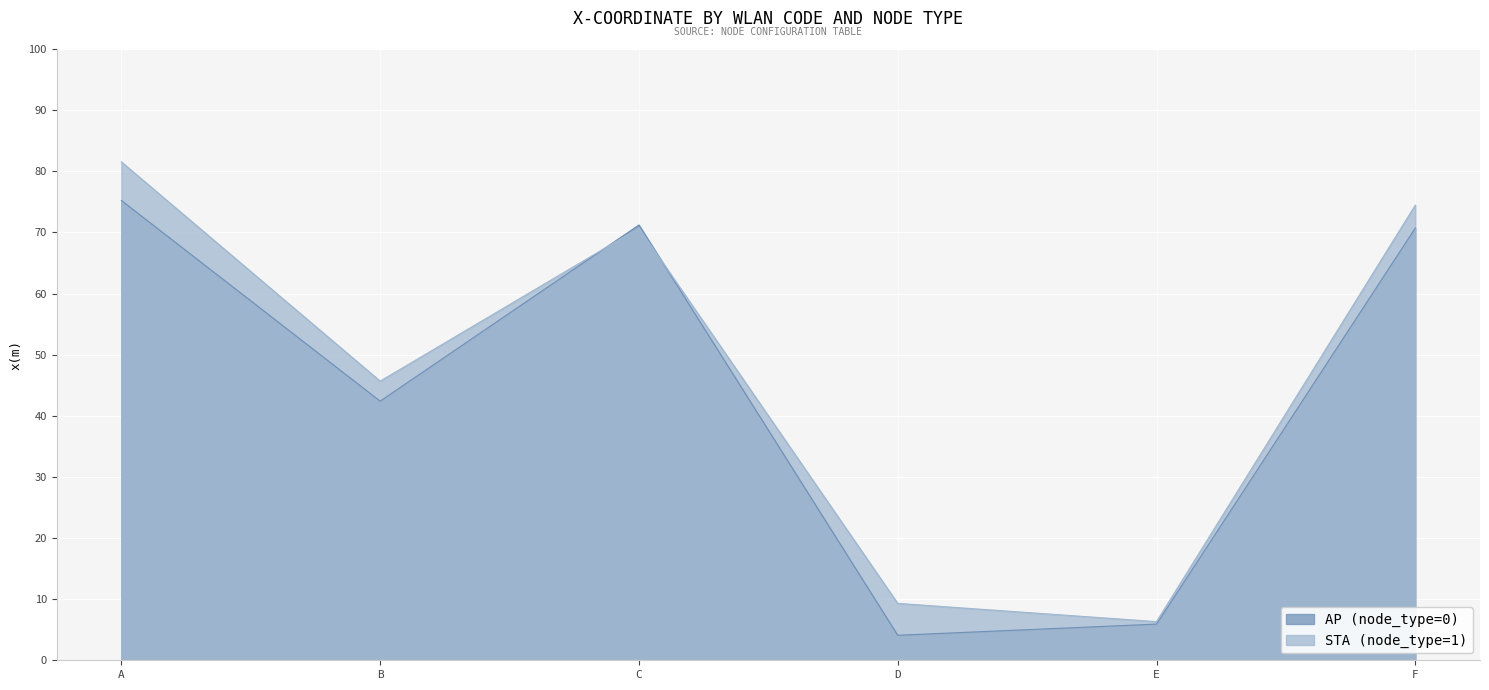

True or false: AP (node_type=0) and STA (node_type=1) intersect in this chart.

True